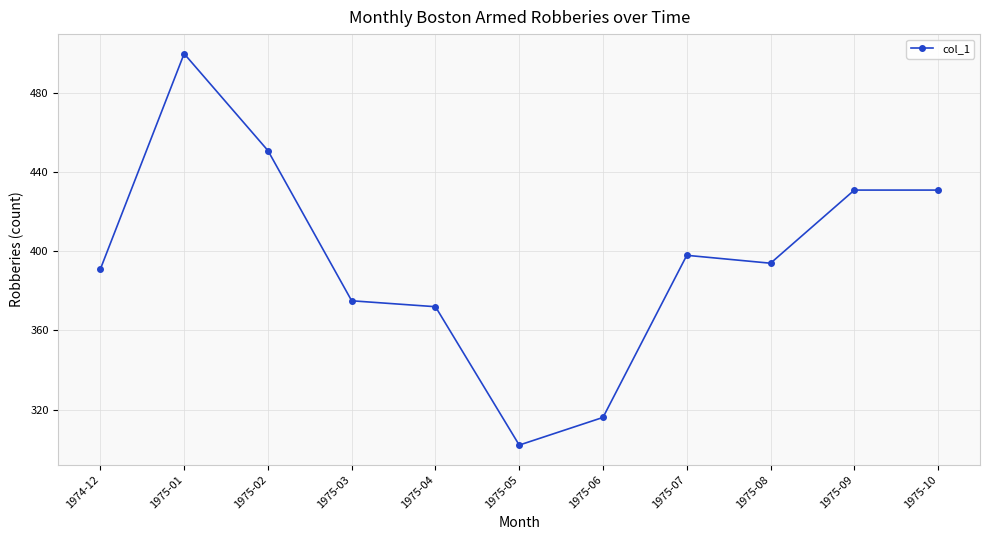

What is the difference between the maximum and minimum values?

198